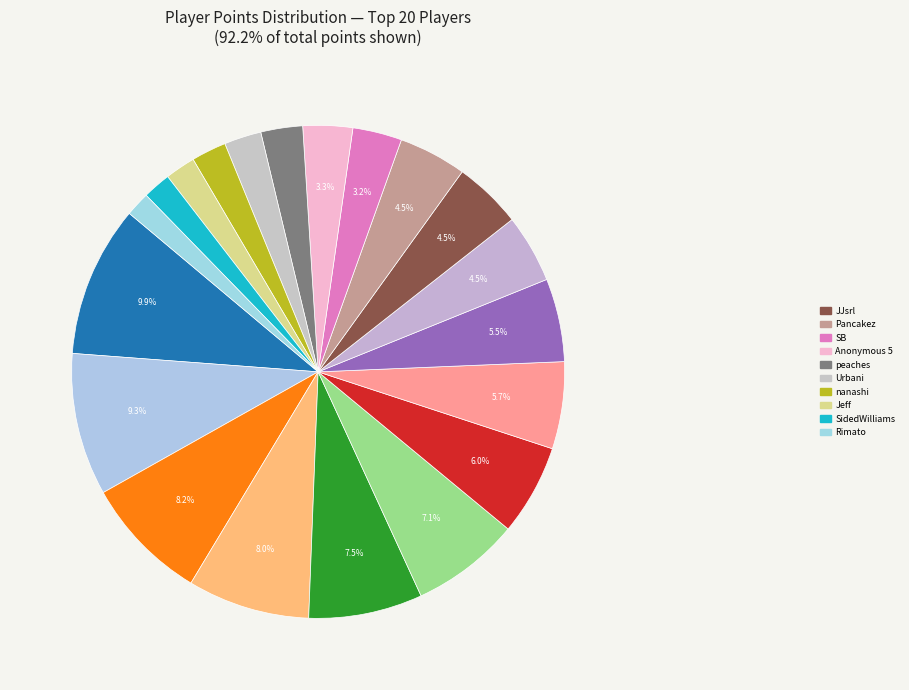

To the nearest percent, what is the difference between the largest and smallest slice percentages?

8%